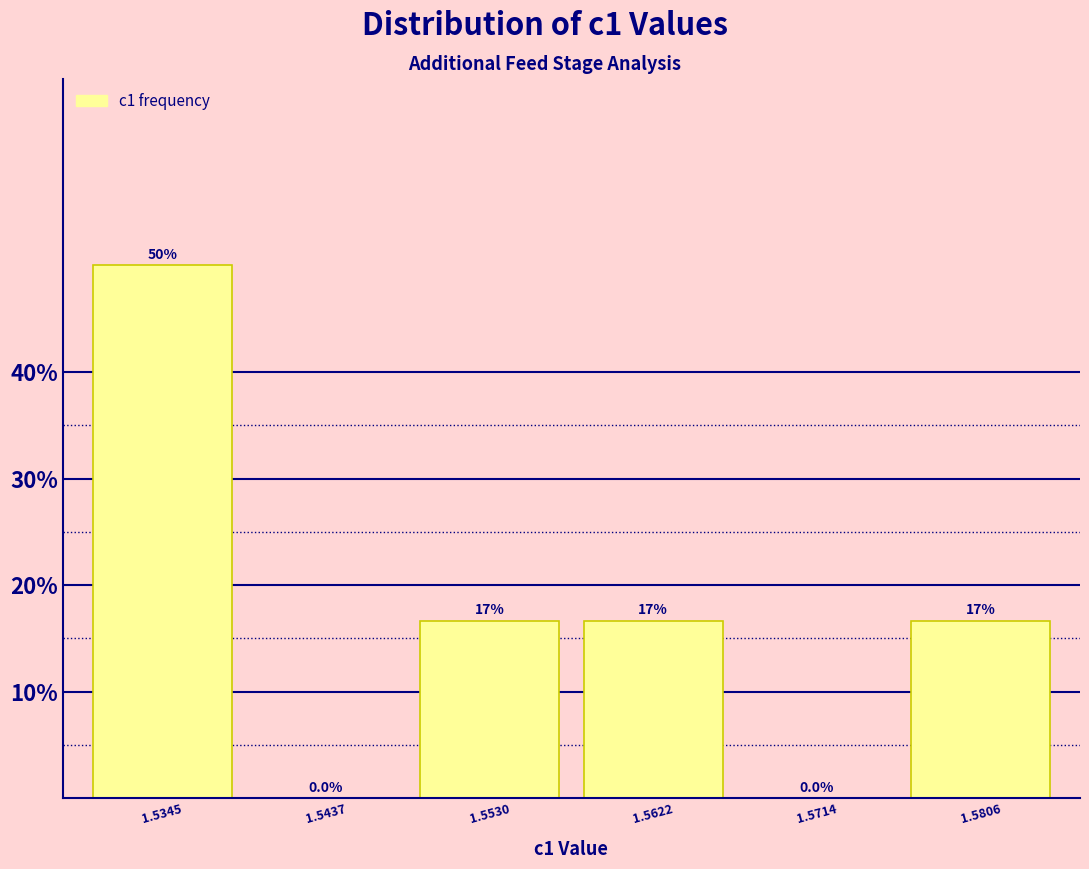

Which range on the x-axis has the tallest bar?

1.530 to 1.539